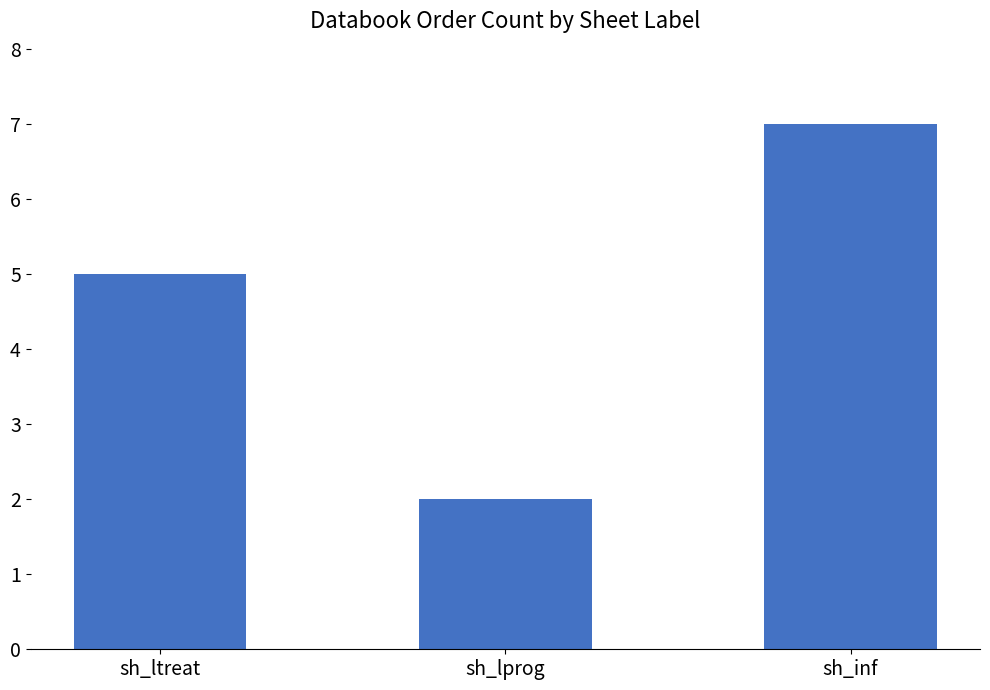

Rank the categories by value from highest to lowest.

sh_inf, sh_ltreat, sh_lprog